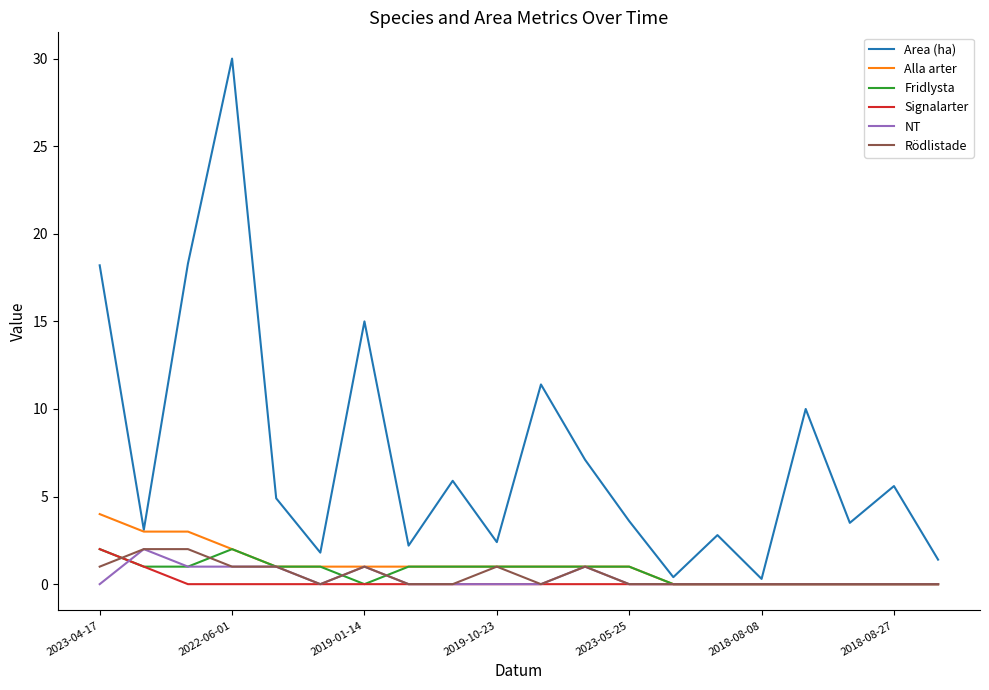

What is the average value of the Area (ha) series?

7.4